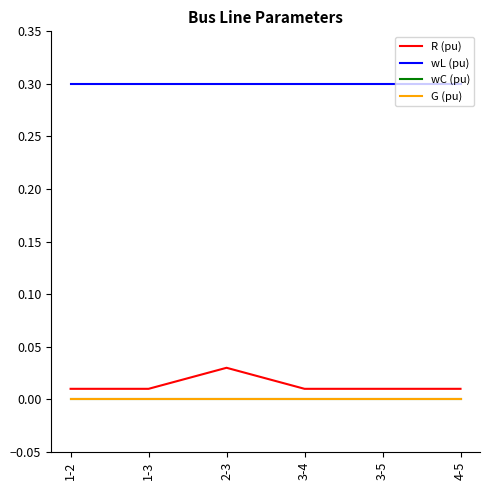

Which series has the largest total across all categories?

wL (pu)